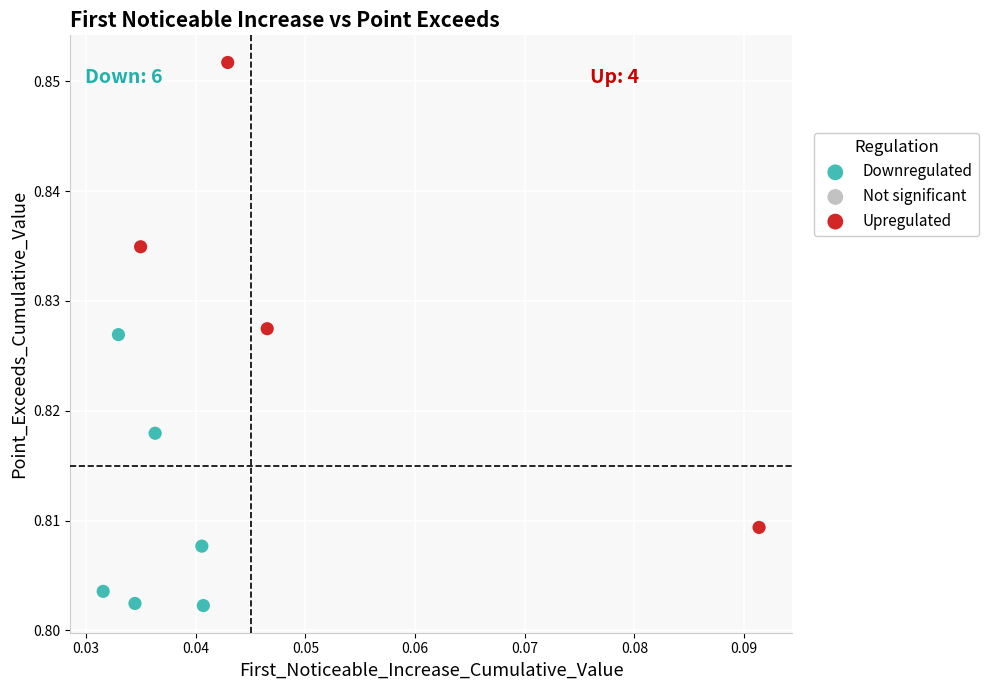

Which series reaches the minimum Y coordinate?

Downregulated